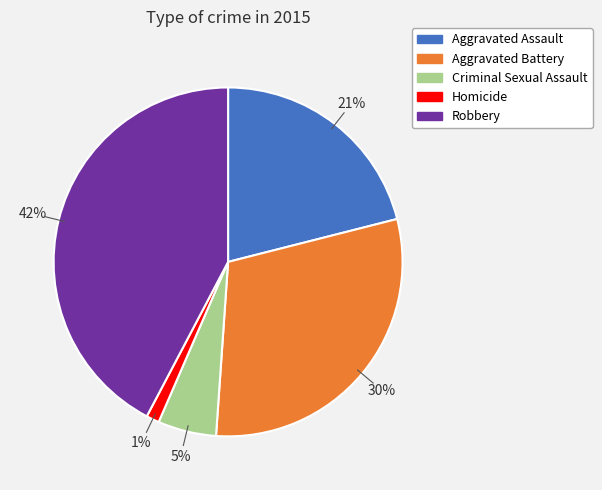

Is the sum of Aggravated Assault and Homicide greater than half?

No